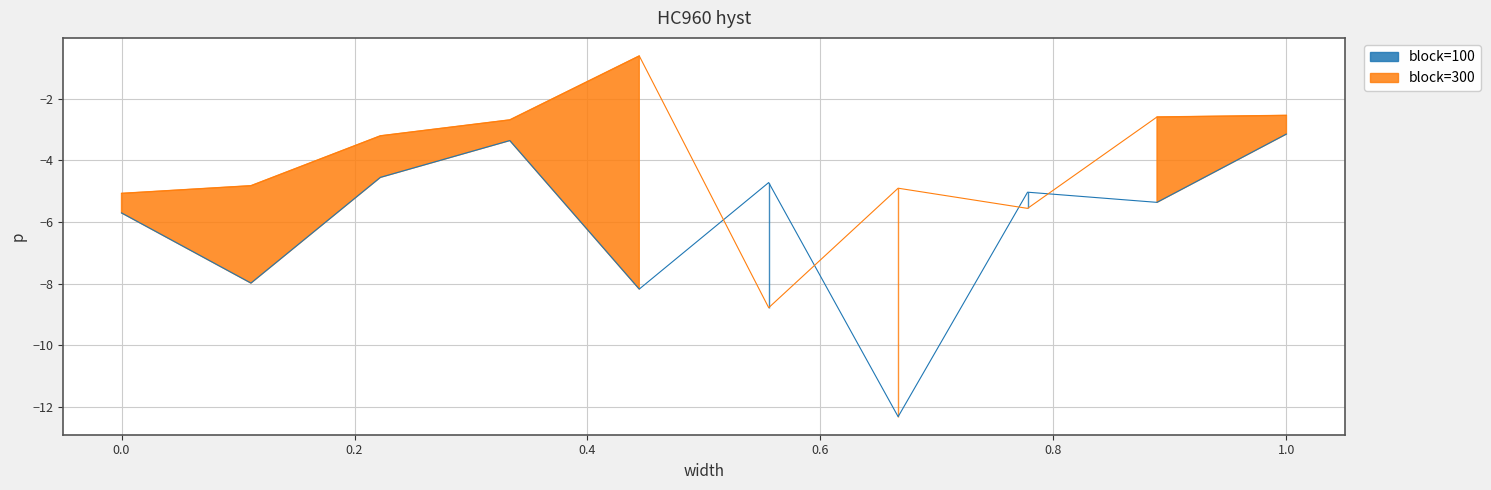

List the series in order of their overall mean, highest first.

block=300, block=100